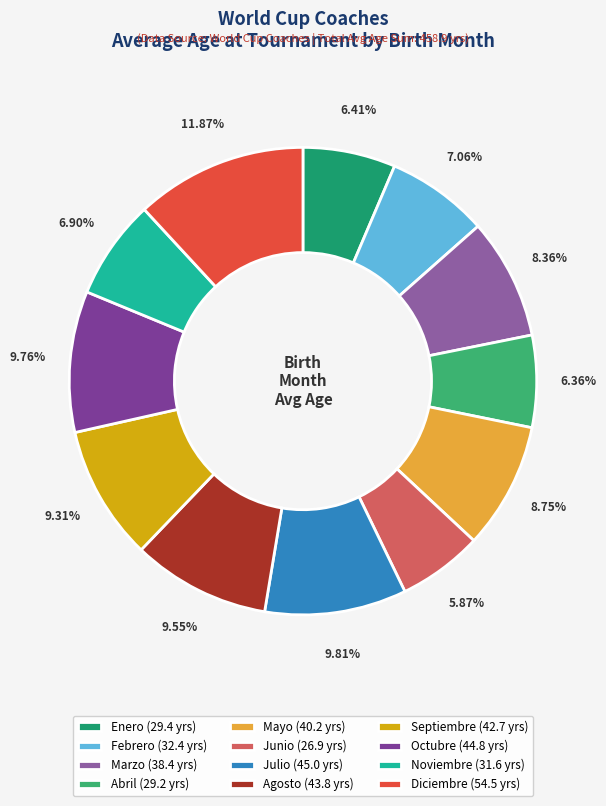

How many slices are in this pie chart?

12